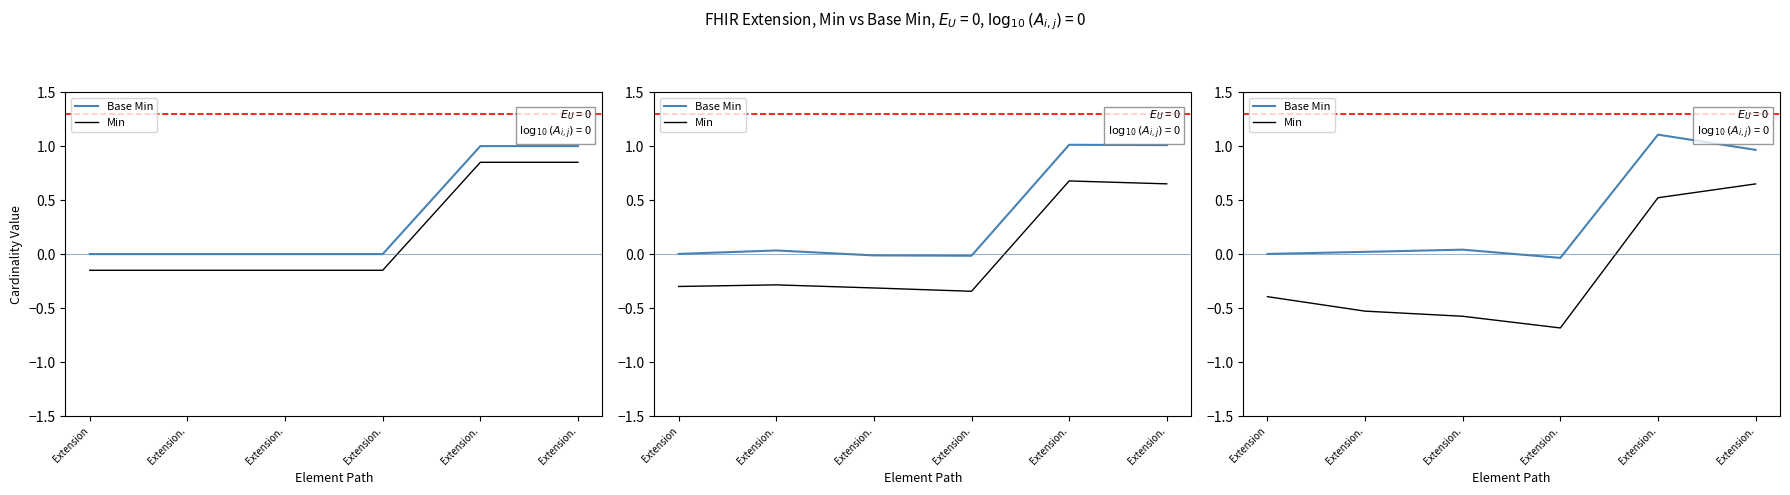

Which series has the widest spread of values?

Min